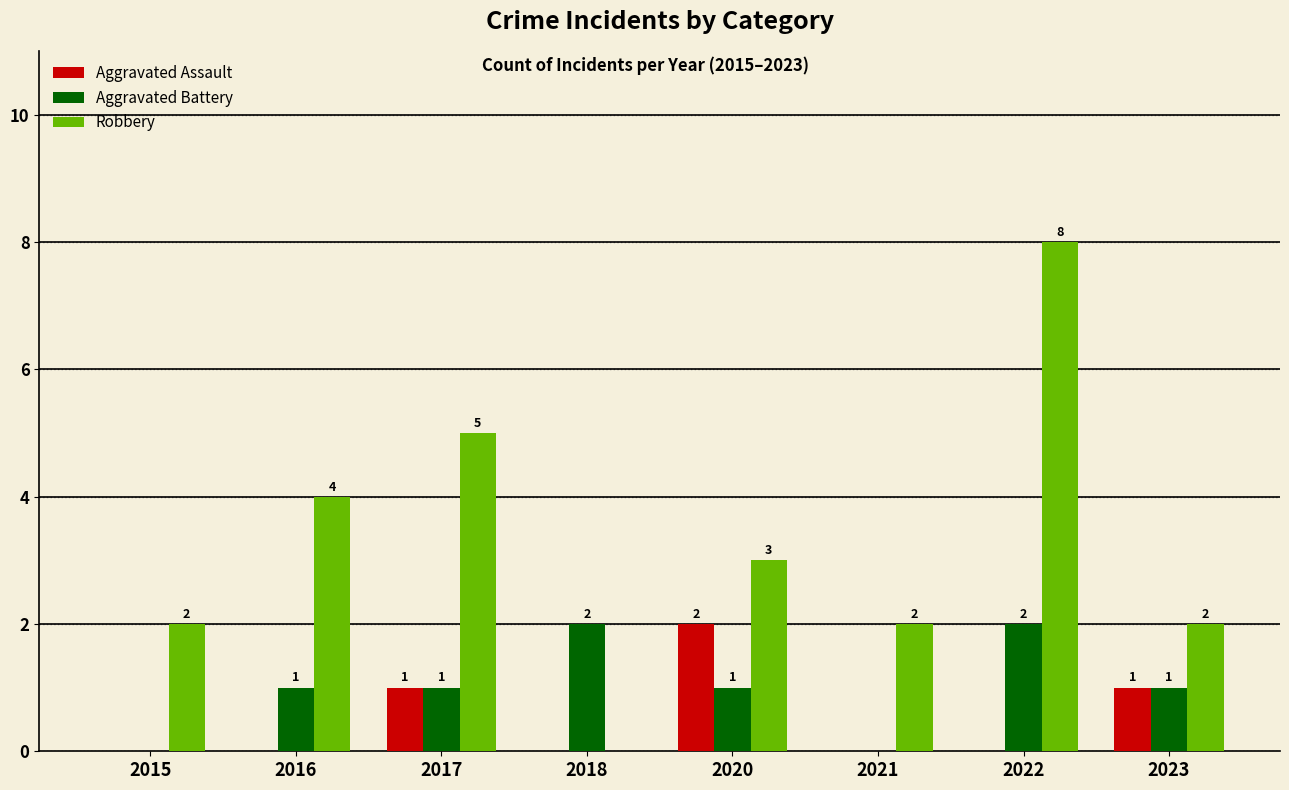

The Aggravated Assault series shows 2 at 2017. True or false?

False